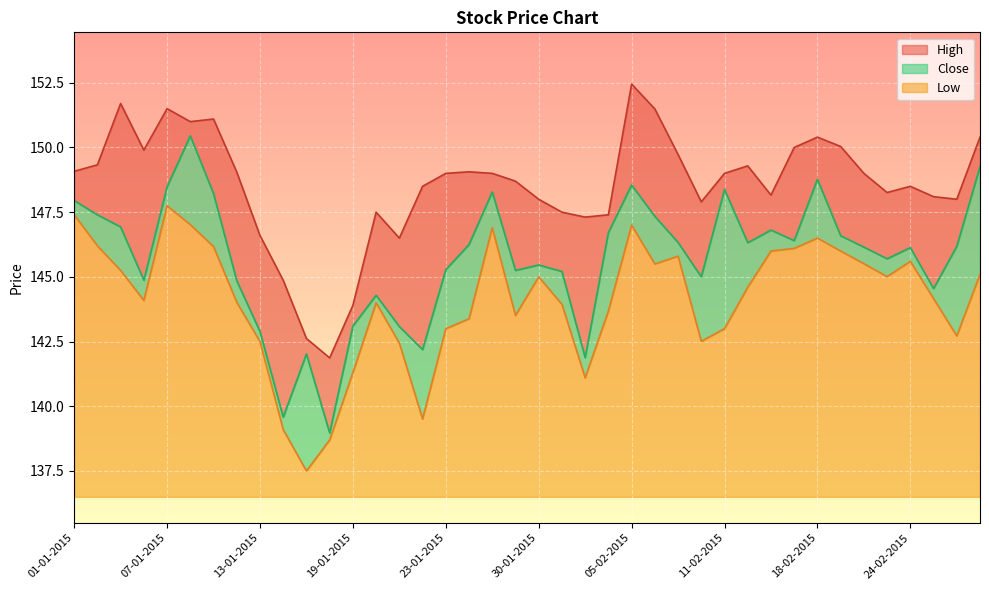

Where is Low nearest to the value 142?

21-01-2015